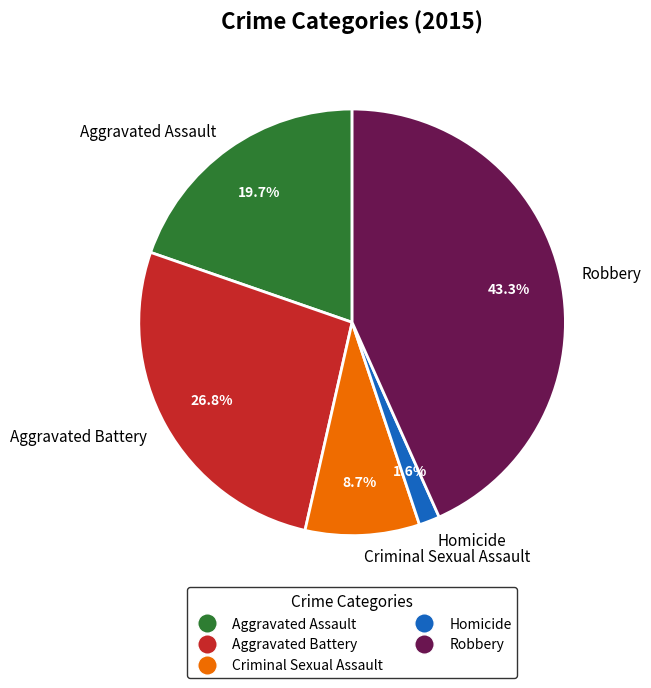

Which category has the smallest portion of the pie?

Homicide